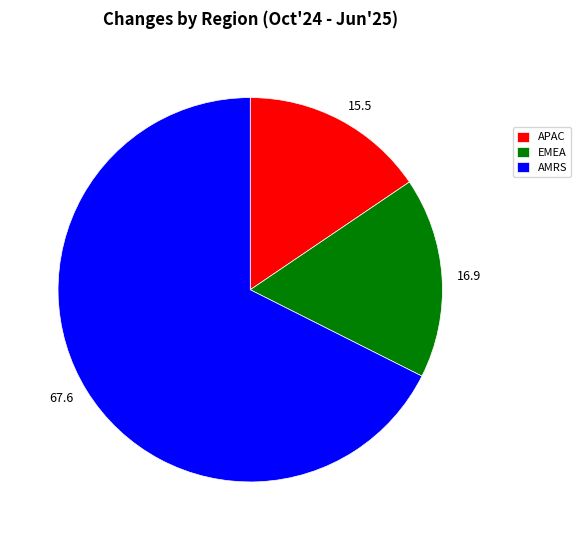

Is it true that 67.6 is 68% of the pie?

True